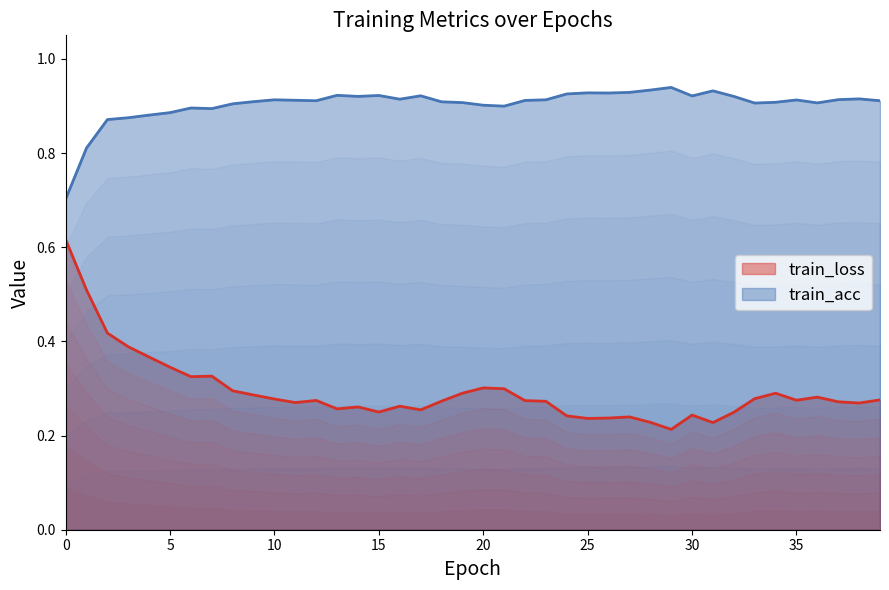

What is the value of the train_loss point at the 34th from the left?

0.3